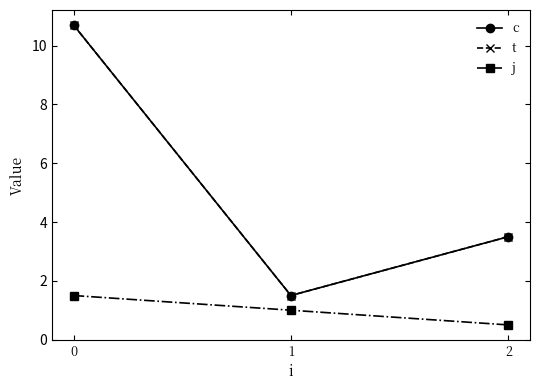

Does the chart have visible grid lines?

No